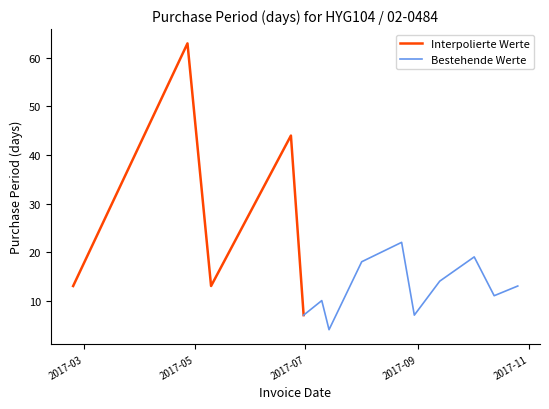

What is the value of the 1st point from the left?

13